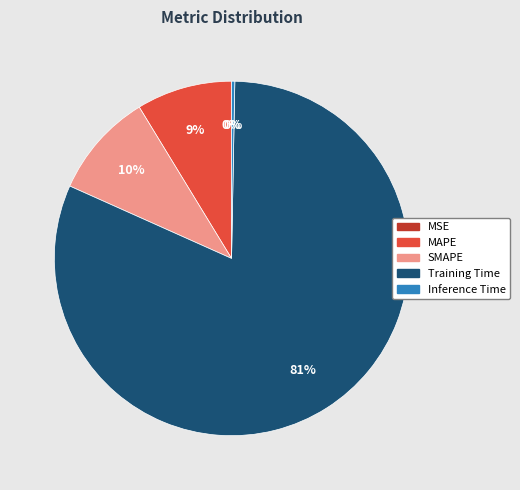

Is it true that SMAPE is 18% of the pie?

False